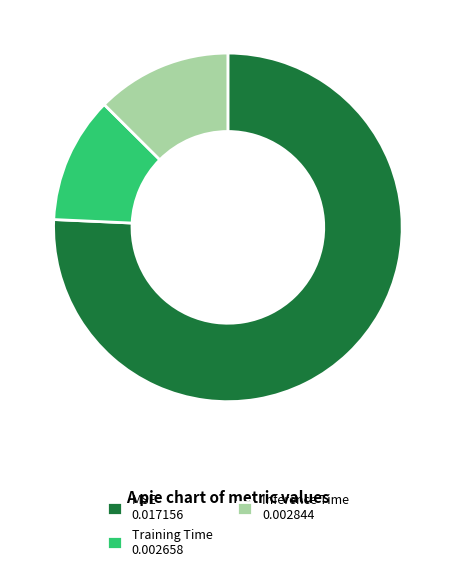

Which category has the biggest portion of the pie?

MSE